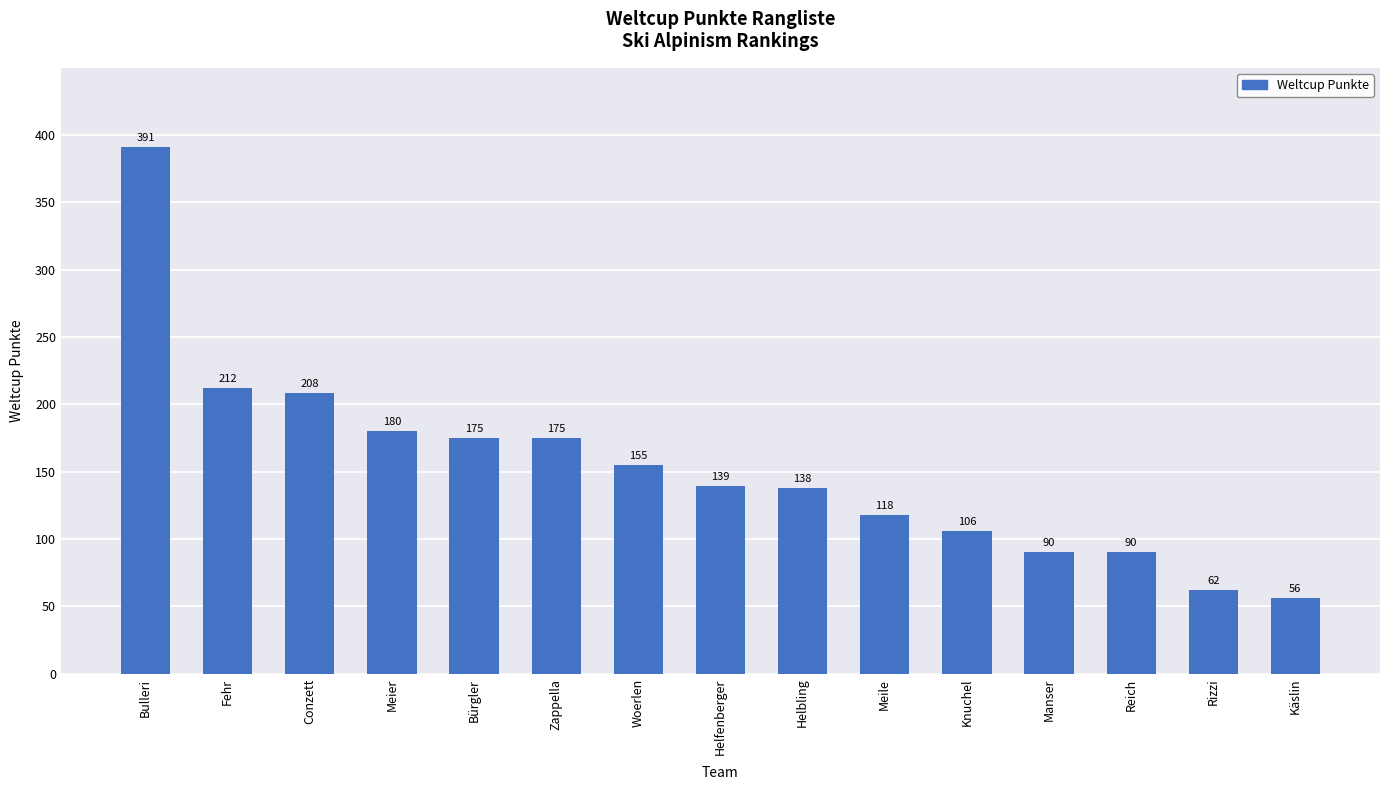

Reading right to left, transcribe all the data shown in this chart.

Käslin=56	Rizzi=62	Reich=90	Manser=90	Knuchel=106	Meile=118	Helbling=138	Helfenberger=139	Woerlen=155	Zappella=175	Bürgler=175	Meier=180	Conzett=208	Fehr=212	Bulleri=391